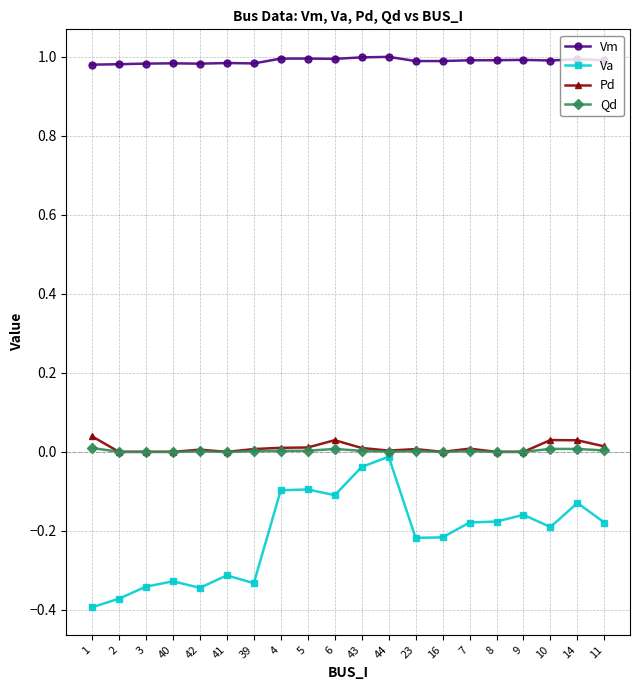

What is the sum of all Pd values?

0.2